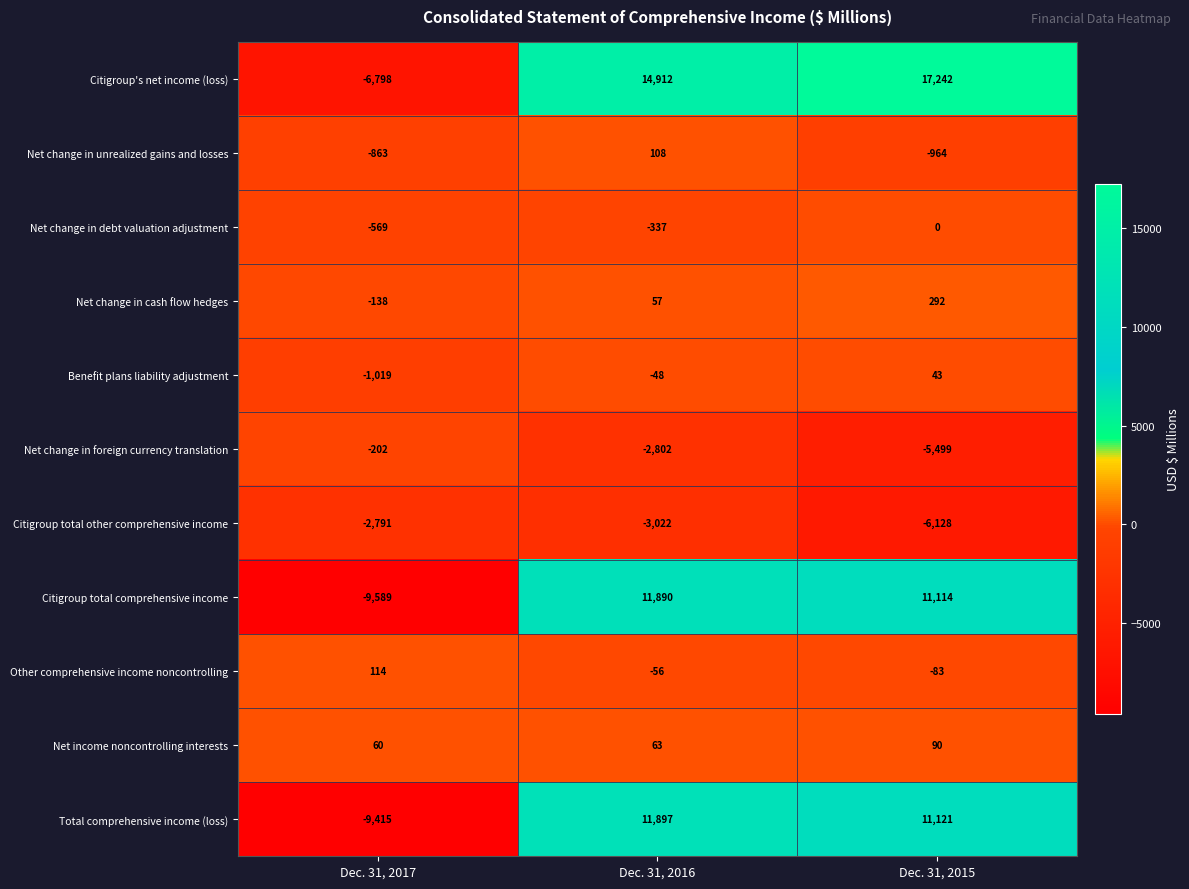

At how many categories does at least one series exceed 14358?

2